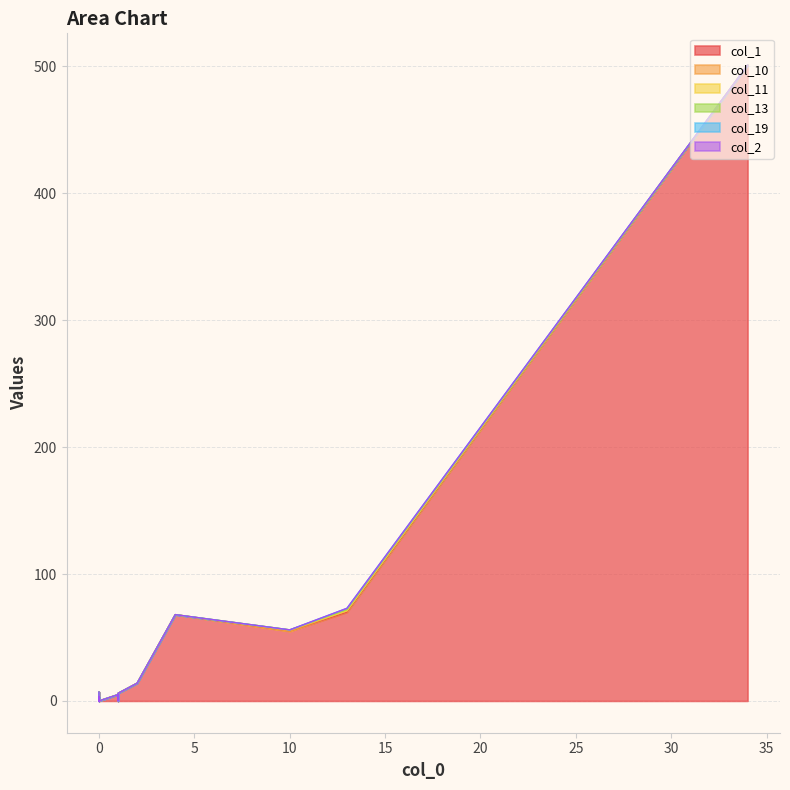

True or false: col_10 has a value of -1 at 5.

False